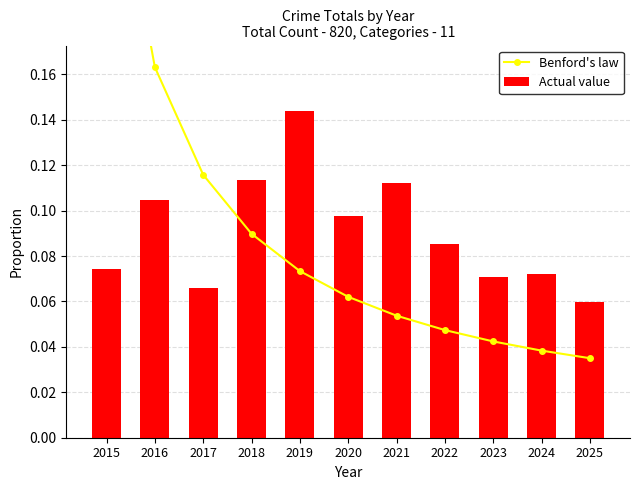

The Benford's law series shows 0.1 at 2024. True or false?

False